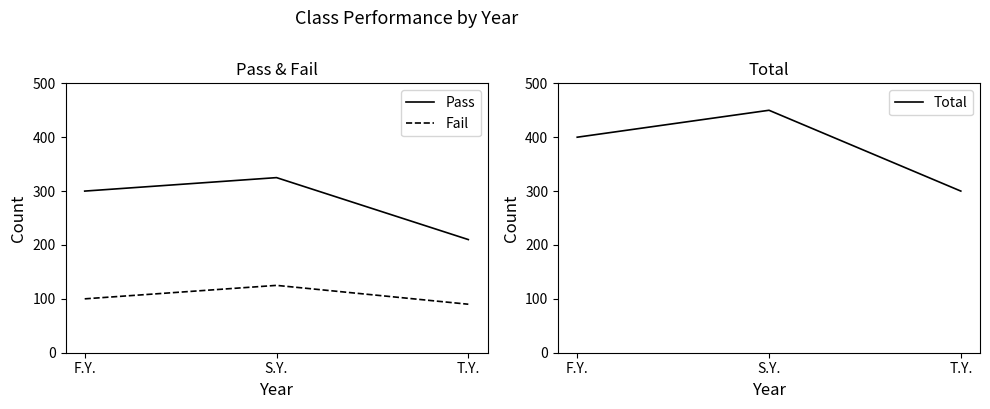

List the series in order of their peak value, lowest first.

Fail, Pass, Total